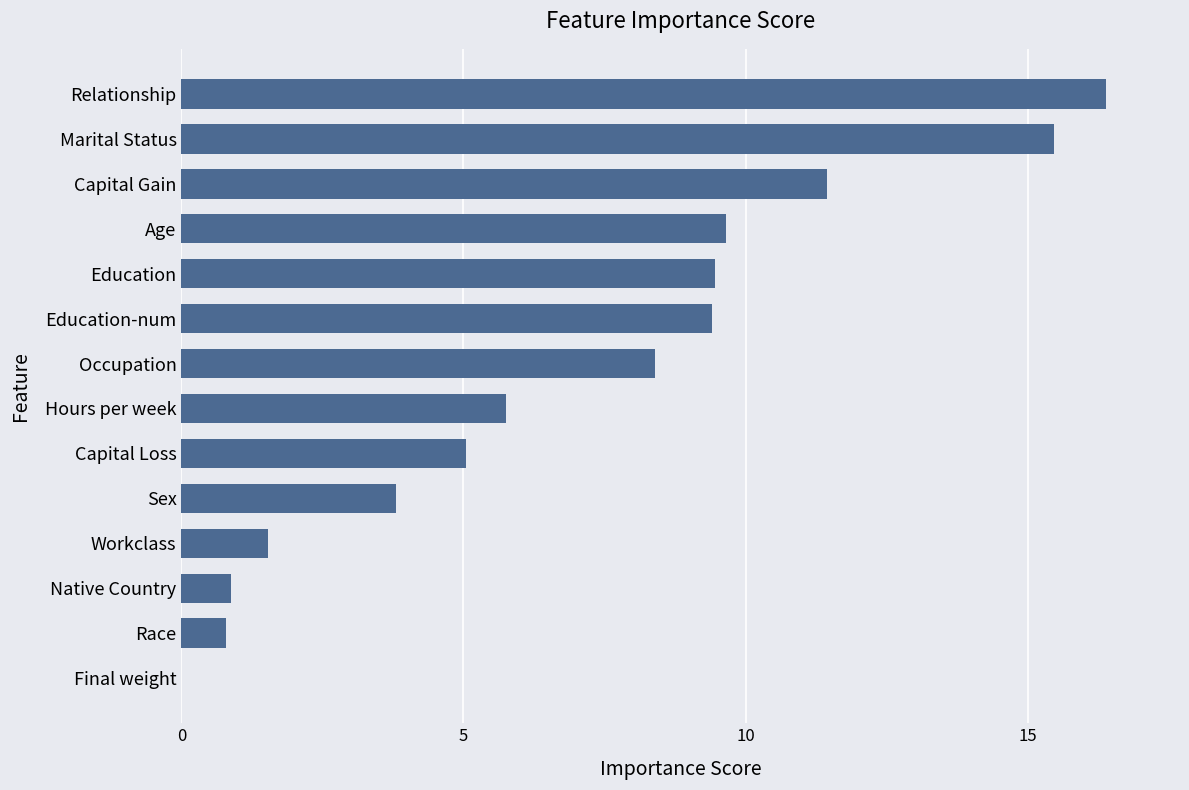

Are the bars horizontal?

Yes